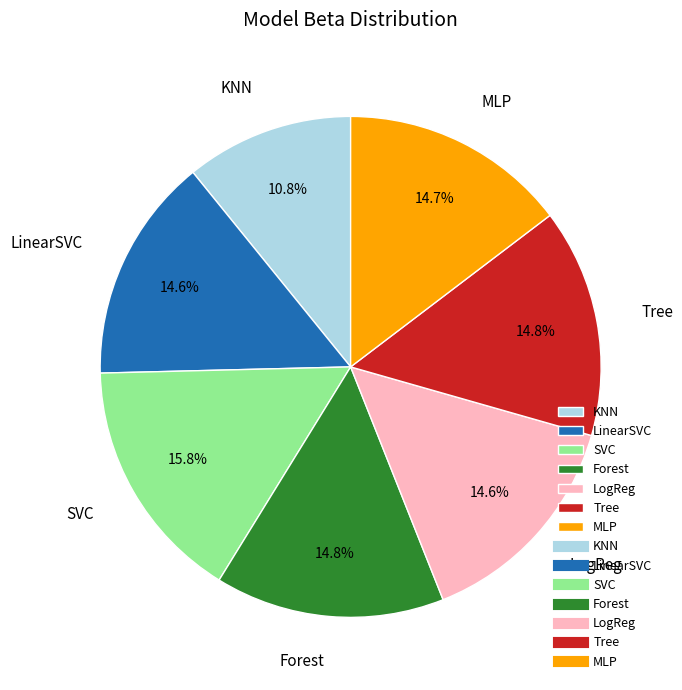

How many segments does this pie chart have?

7